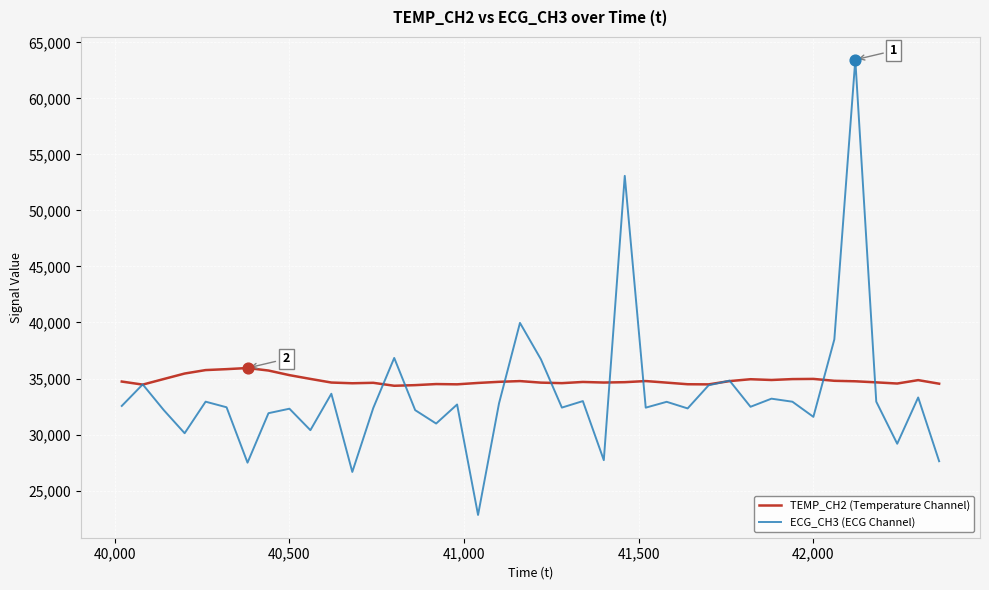

What are all the series names shown in the legend?

TEMP_CH2 (Temperature Channel), ECG_CH3 (ECG Channel)